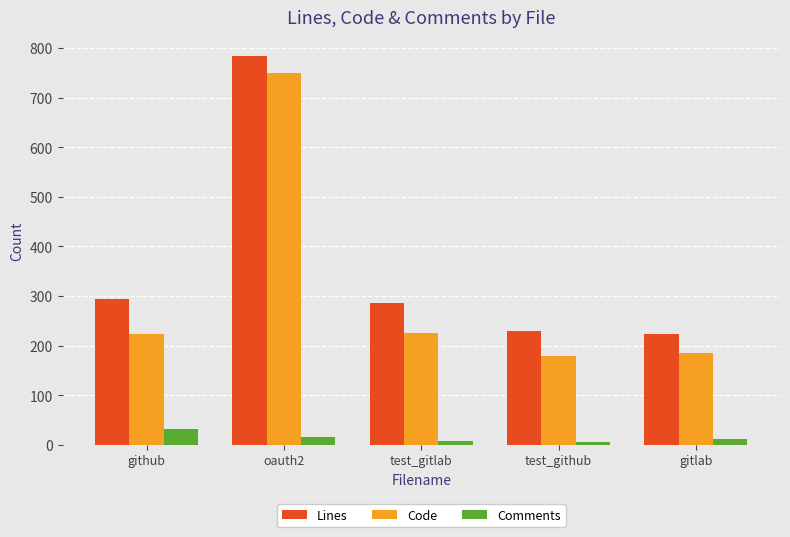

What are all the series names shown in the legend?

Lines, Code, Comments